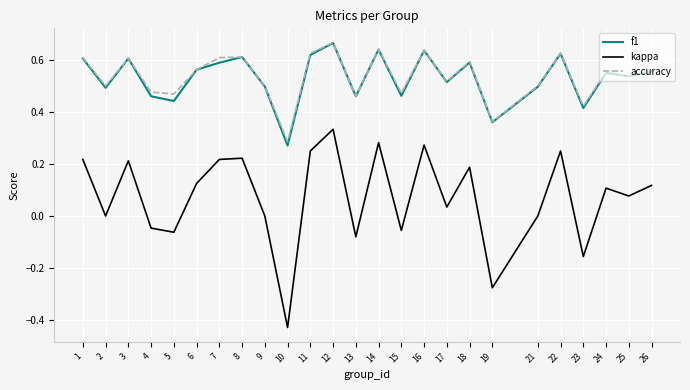

True or false: kappa and accuracy intersect in this chart.

False